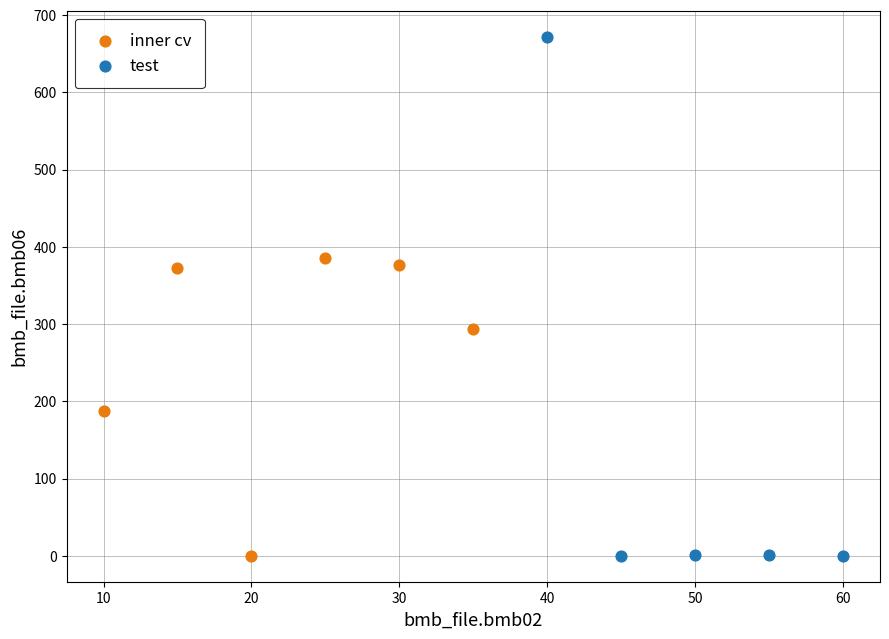

Which series has the largest Y range (max minus min)?

test